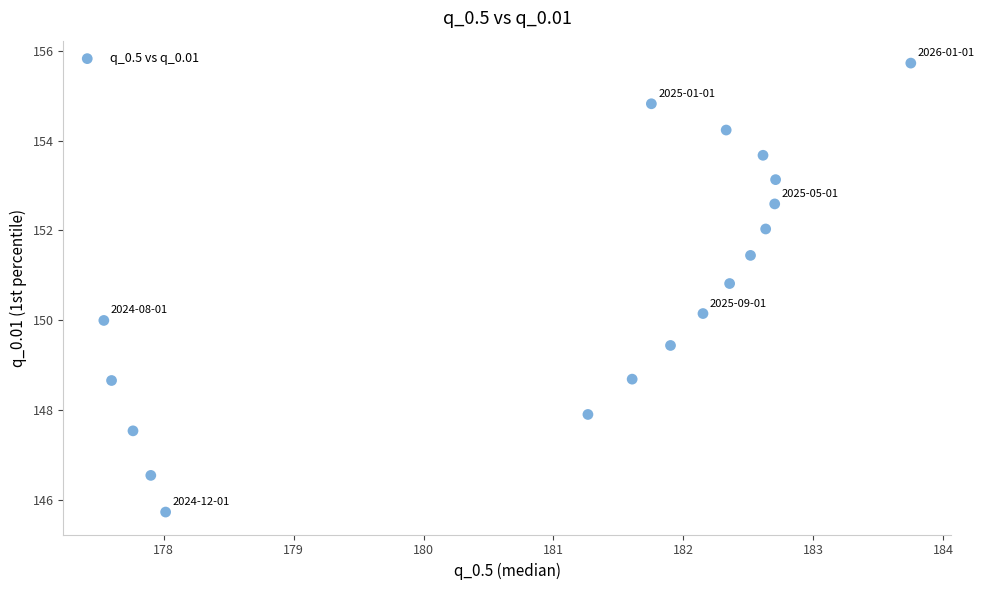

What is the range of X values (max minus min)?

6.2